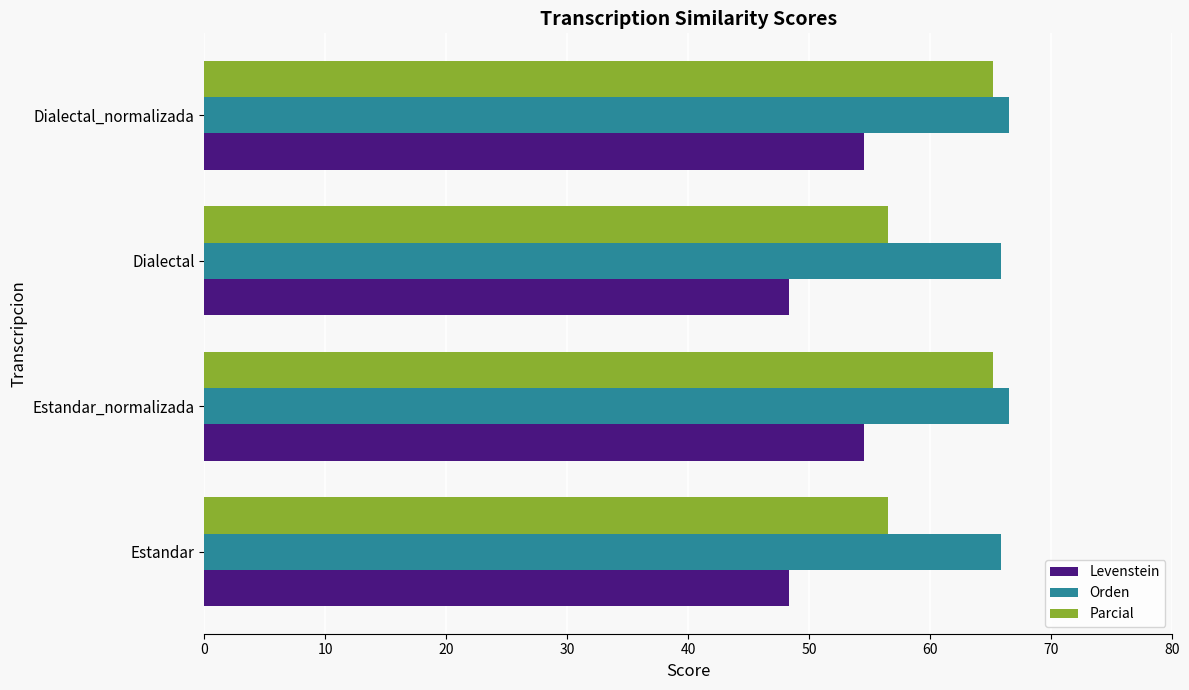

What is the maximum value for Orden?

66.5